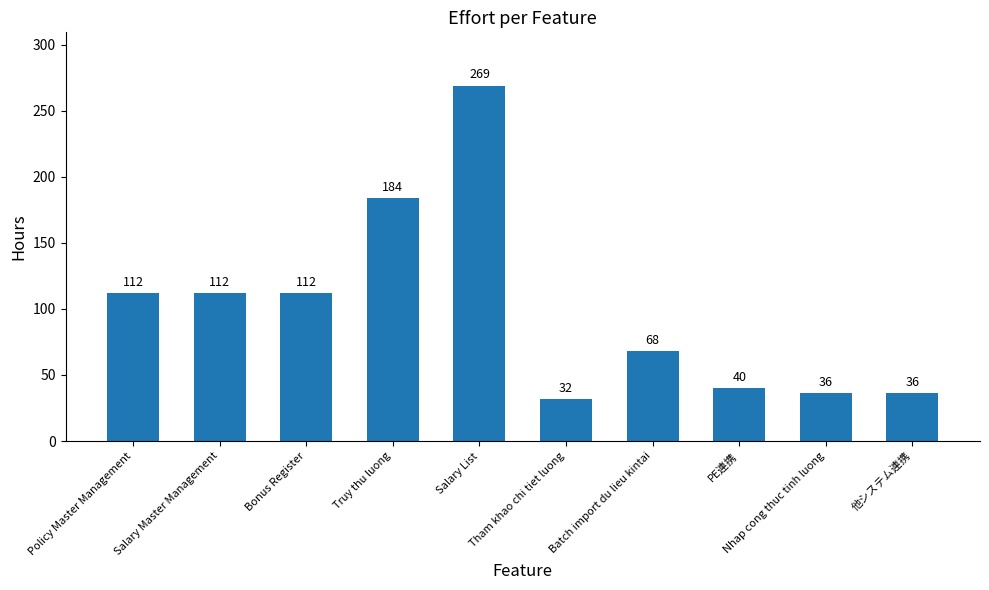

Which category has the lowest value across all series?

Tham khao chi tiet luong